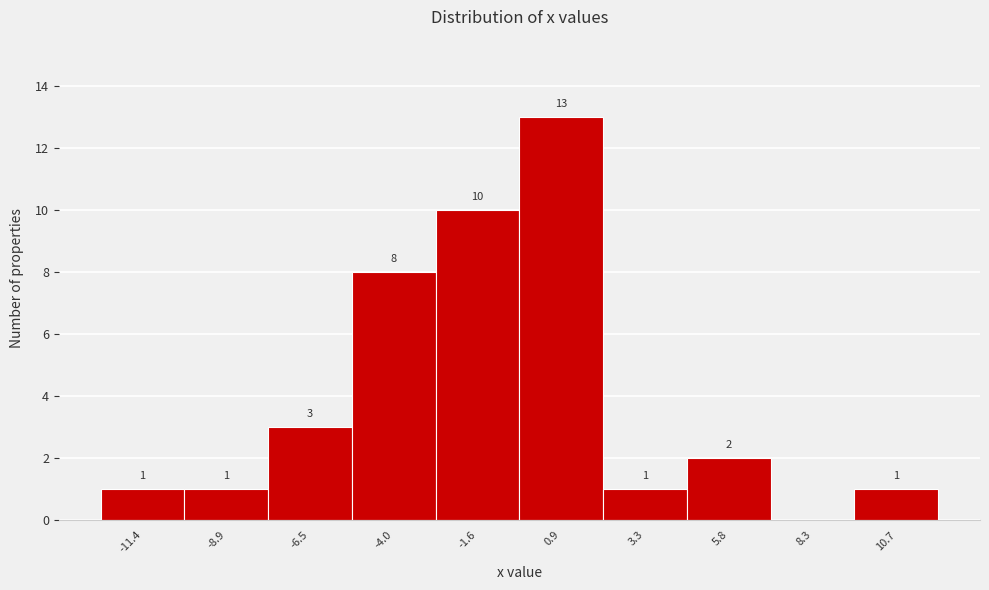

Reading right to left, extract all data points from this chart.

10.7=1	8.3=0	5.8=2	3.3=1	0.9=13	-1.6=10	-4.0=8	-6.5=3	-8.9=1	-11.4=1